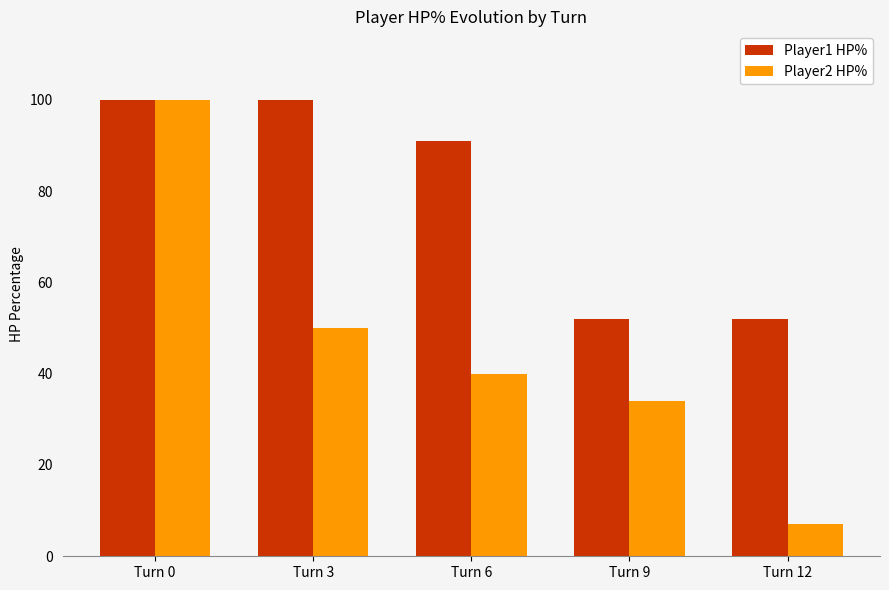

What is the minimum value shown in the chart?

7